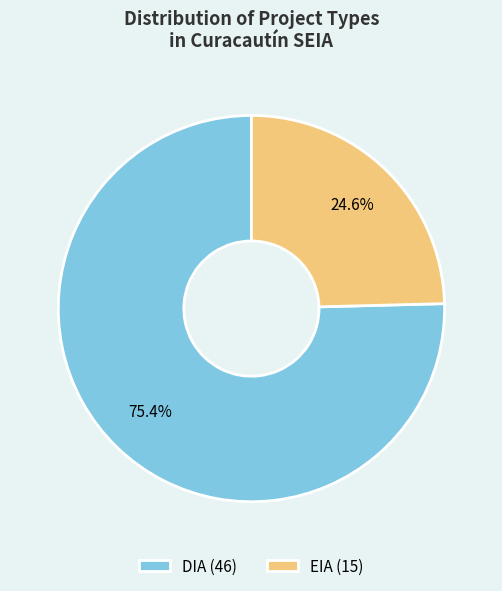

To the nearest percent, what is the average slice percentage?

50%